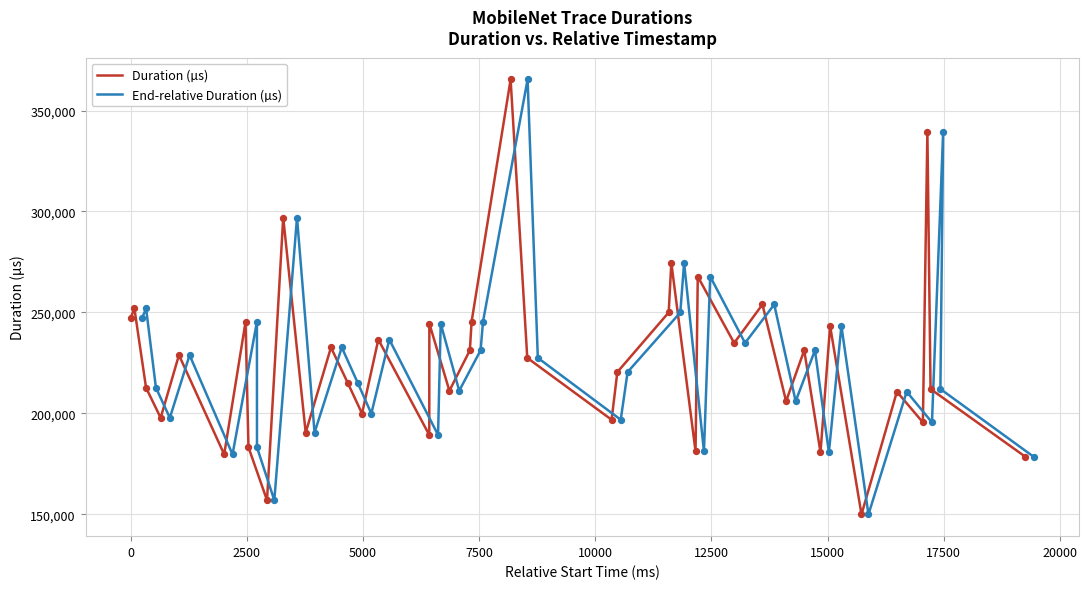

Which series has the widest spread of Y values?

Duration (µs)